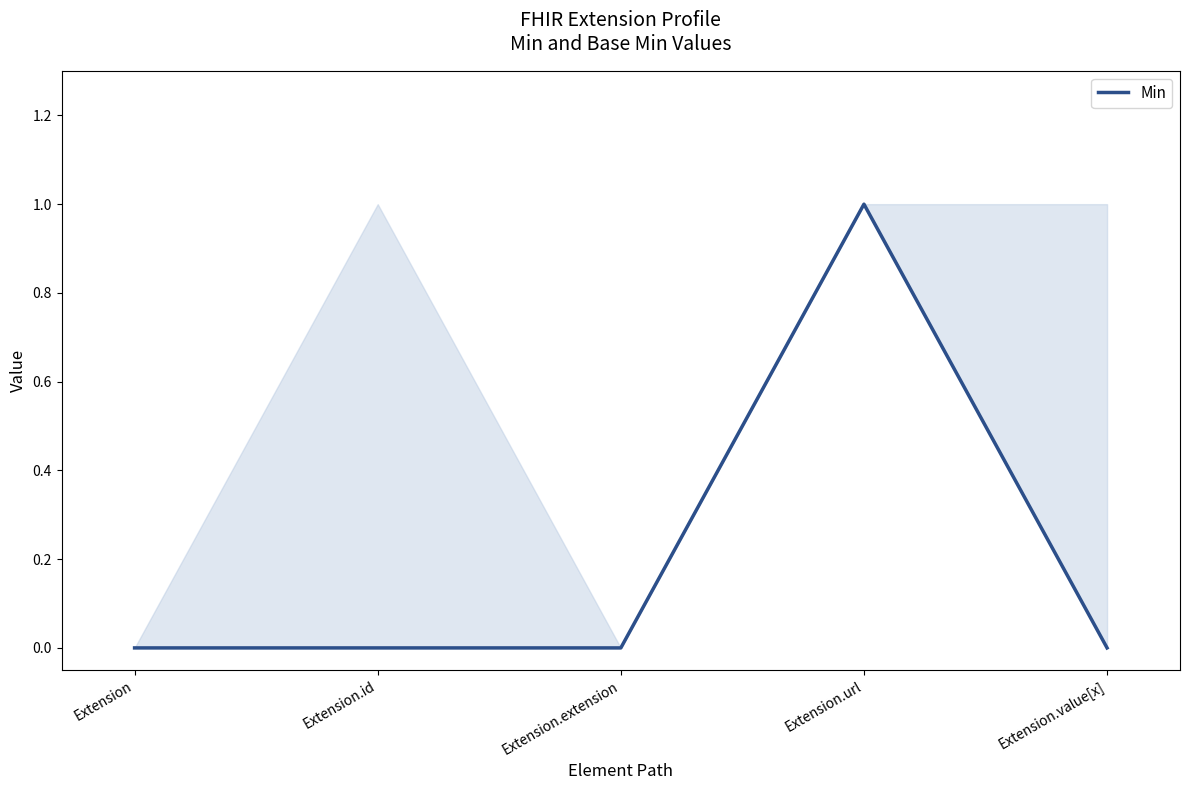

Is it true that the value at Extension.url is 1?

True